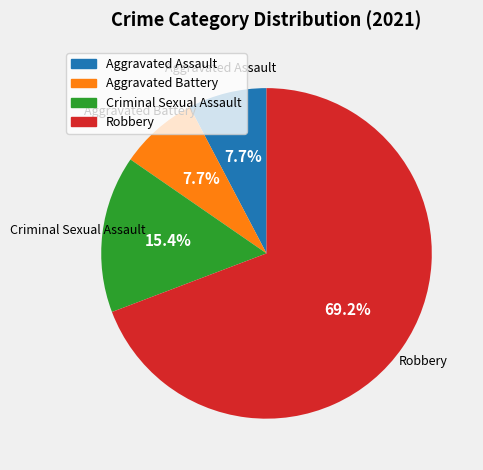

What percentage is NOT represented by Aggravated Assault?

92.3%